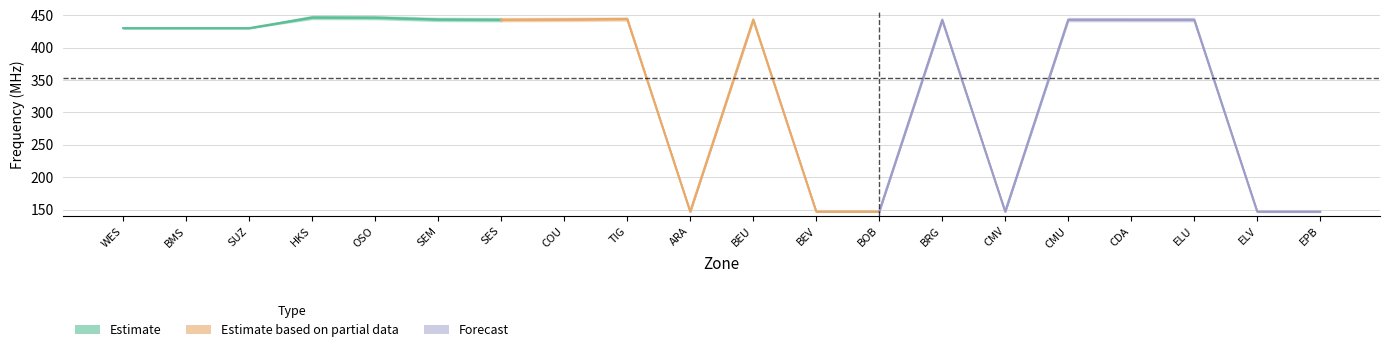

Where does the RX Freq series first go above 440?

HKS